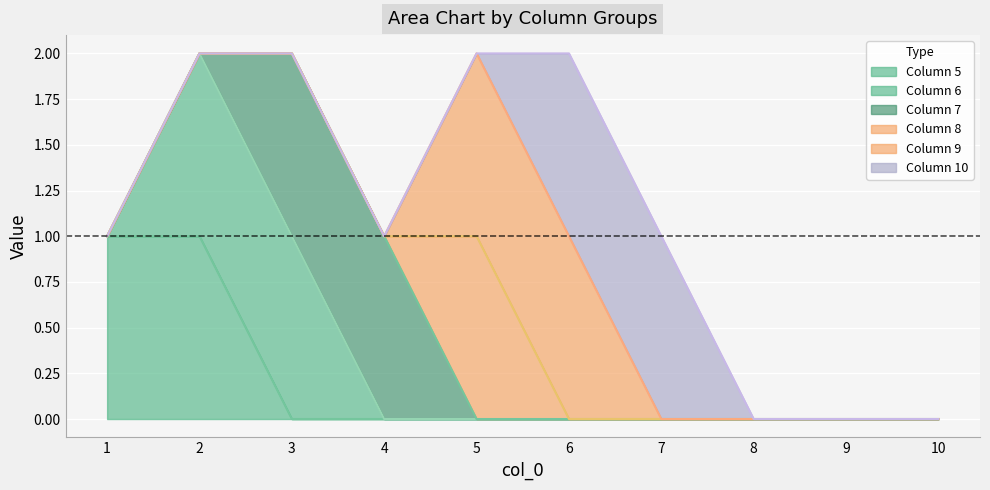

How many 6 values are between 0 and 1?

10